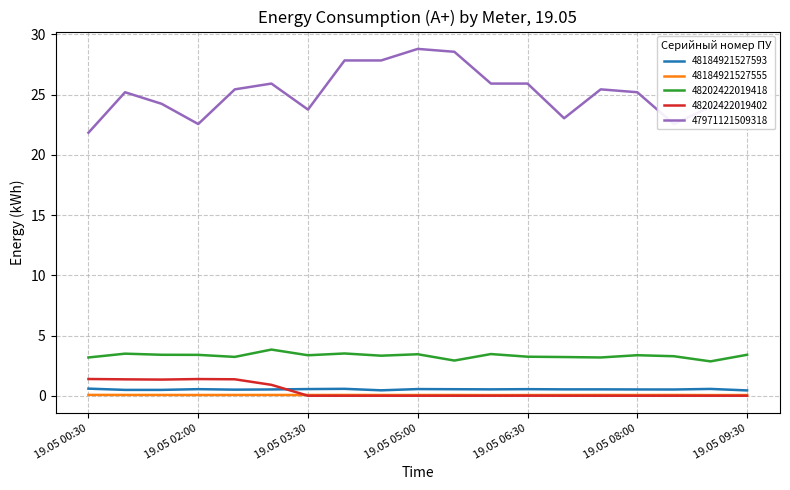

Which series has the largest total across all categories?

47971121509318